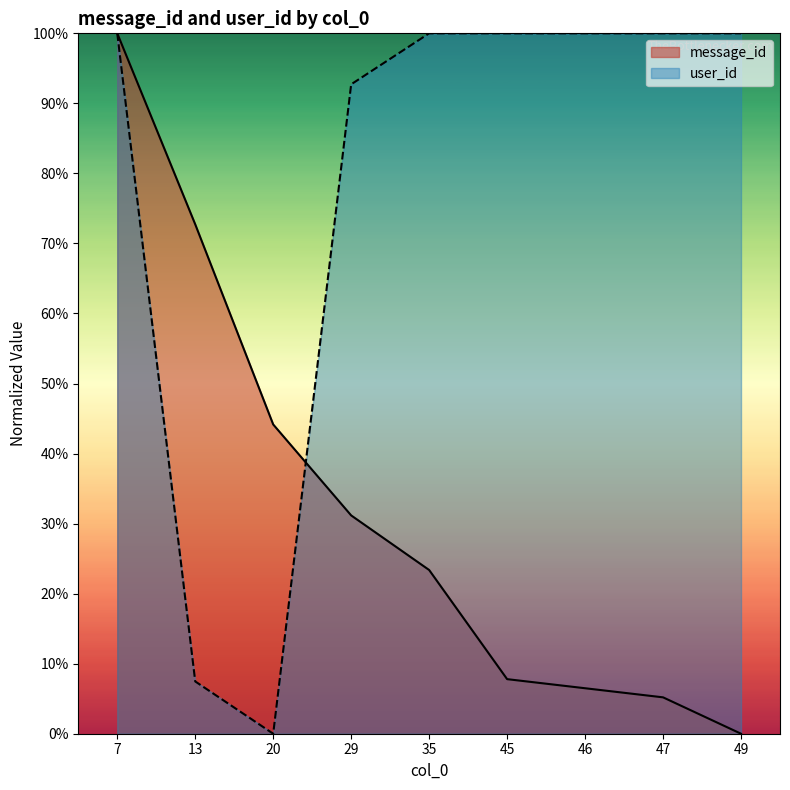

What is the difference between the user_id values at 20 and 46?

1.0